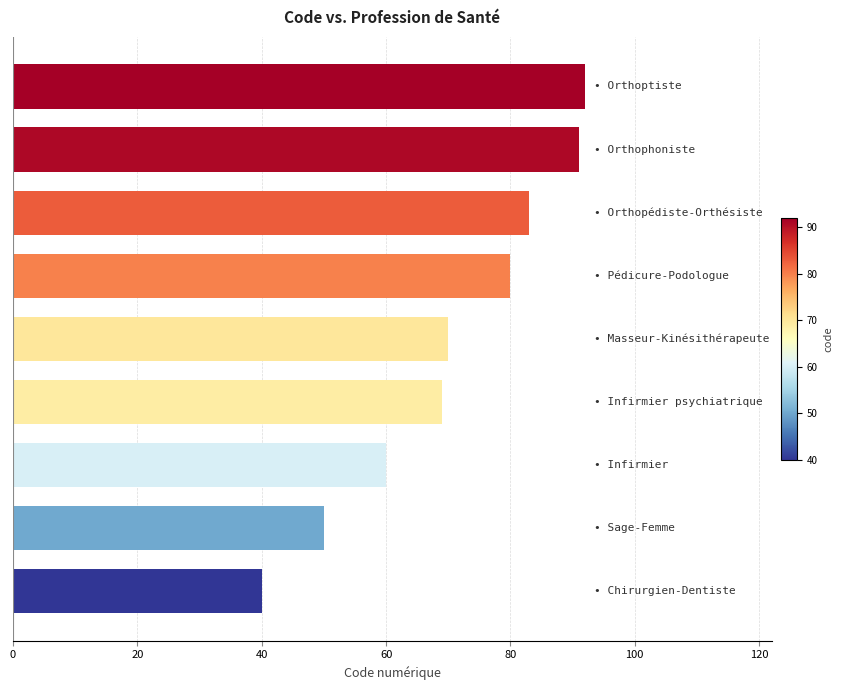

What is the greatest value displayed?

92